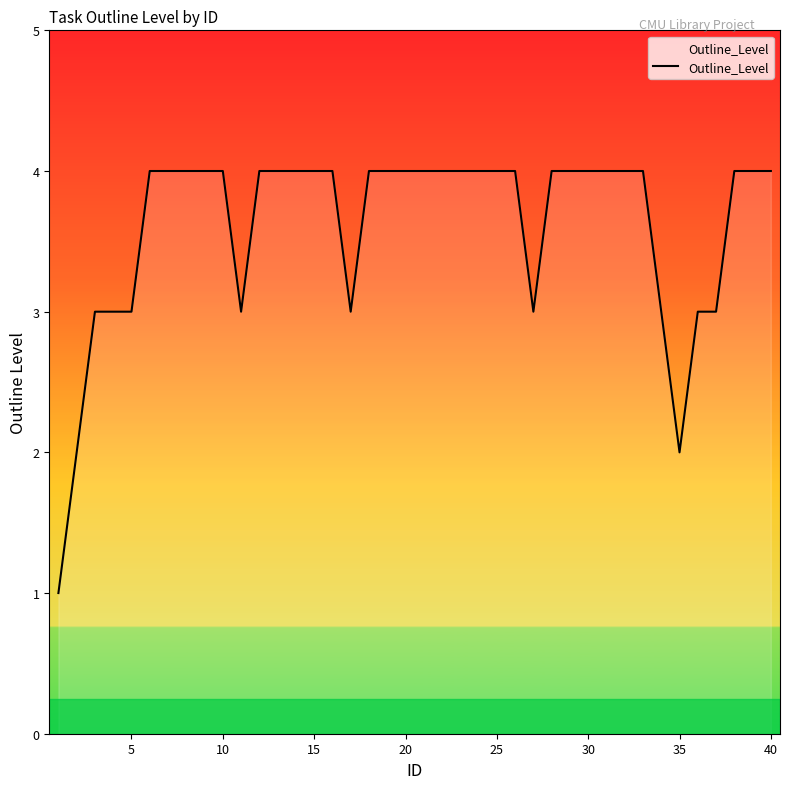

What is the smallest value displayed?

1